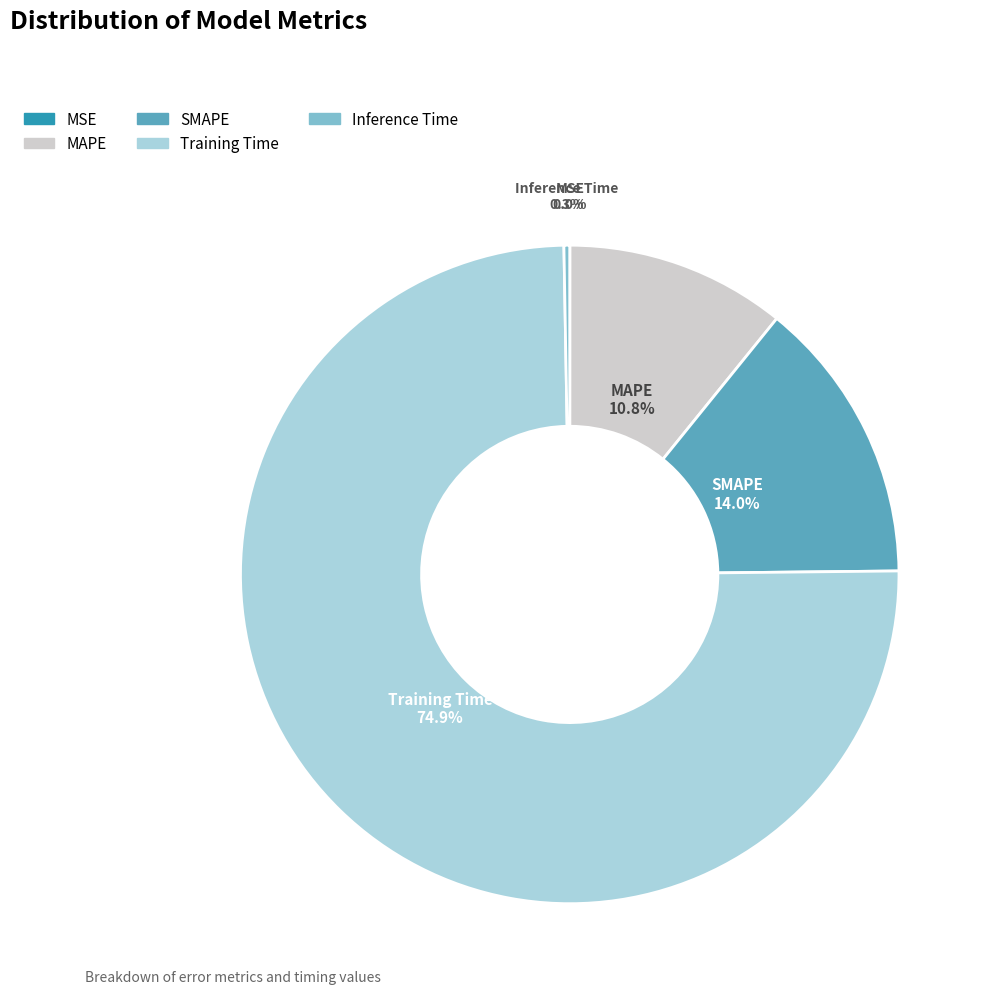

Which has a higher value, Training Time or Inference Time?

Training Time